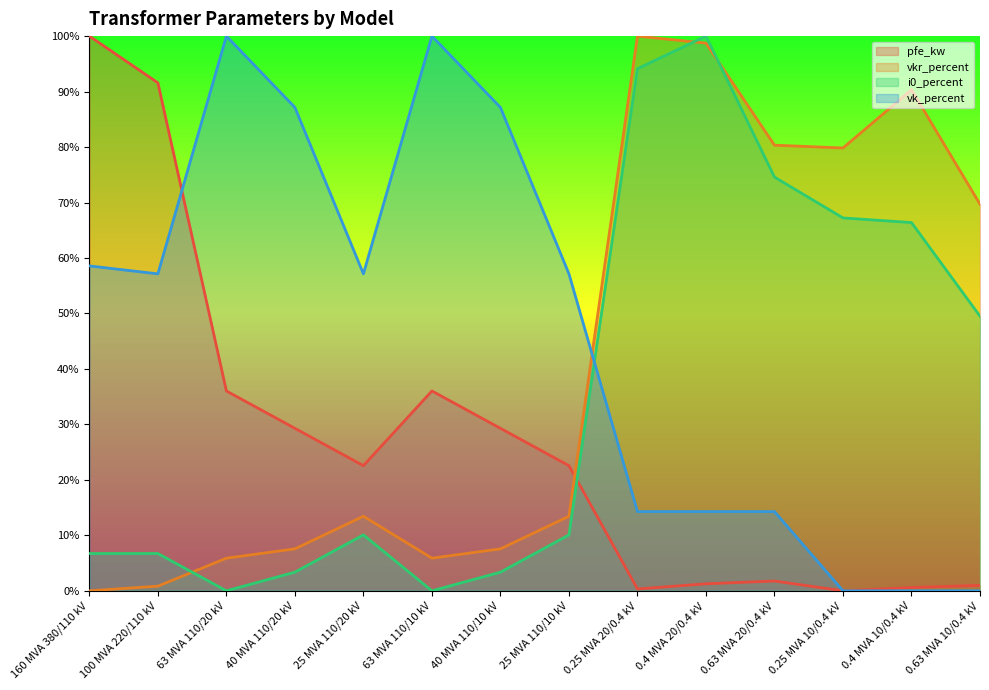

What is the value of the vk_percent point at the 4th from the left?

87.1